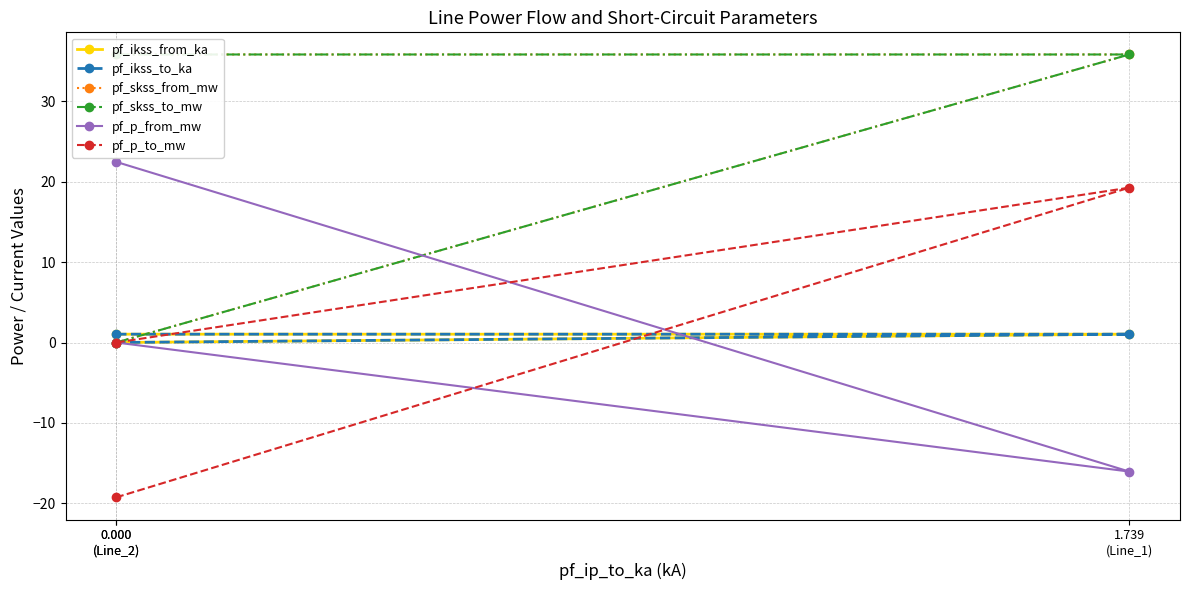

Which series changed the most between 0.000
(Line_2) and 1.739
(Line_1)?

pf_p_to_mw